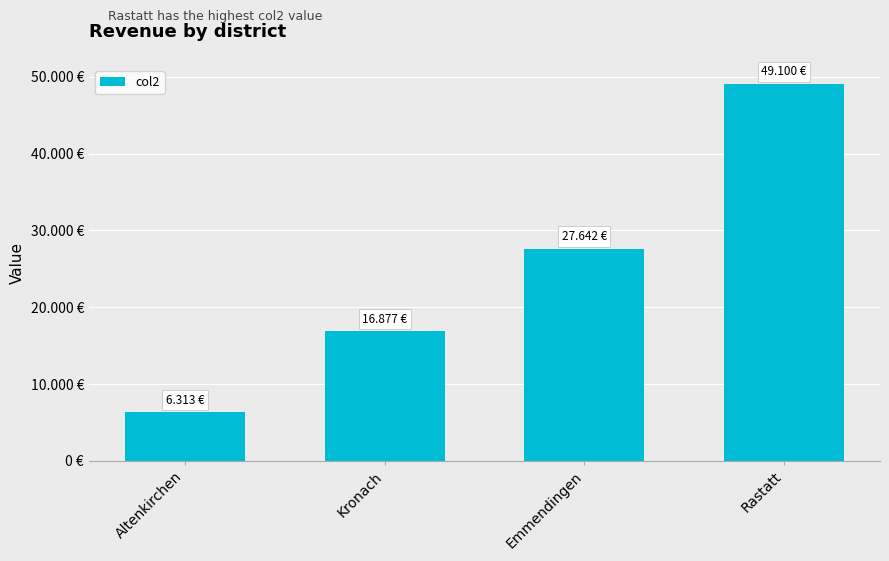

Read the value at Kronach, to the nearest 50.

16900